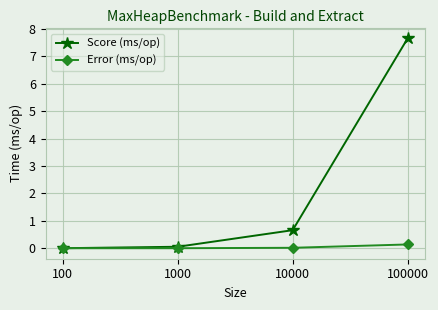

What is the greatest value displayed?

7.7